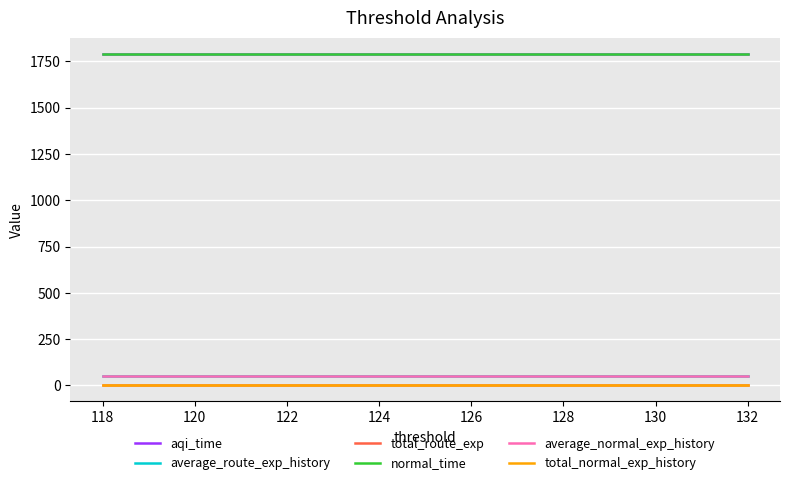

Is the value of average_route_exp_history at 13 greater than the value of average_normal_exp_history at 134?

No